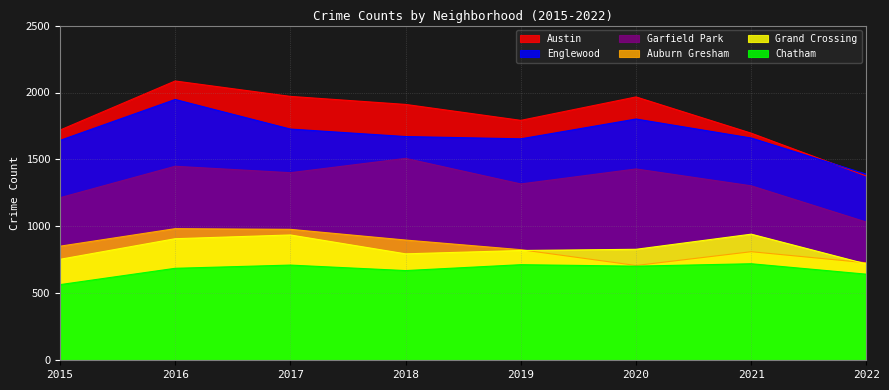

Reading left to right, extract all data points from this chart.

Austin: 1719	2086	1971	1911	1792	1967	1696	1376
Englewood: 1642	1948	1727	1671	1654	1802	1660	1390
Garfield Park: 1214	1449	1401	1508	1317	1429	1303	1032
Auburn Gresham: 852	983	978	898	826	708	811	728
Grand Crossing: 754	908	936	795	820	829	942	719
Chatham: 565	687	711	670	714	703	721	643